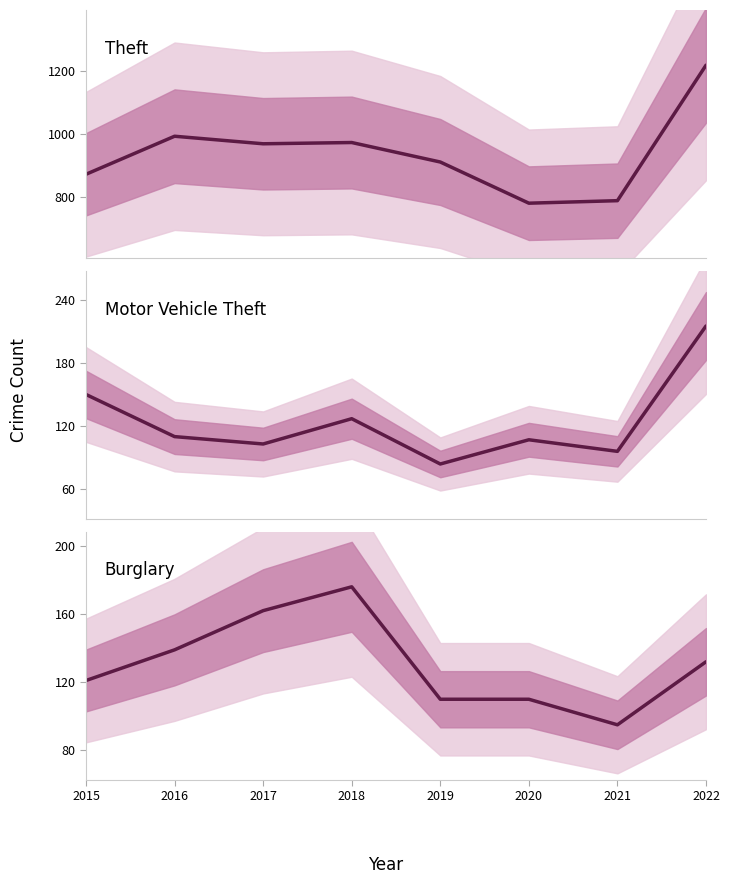

What is the highest value of the Theft series?

1220